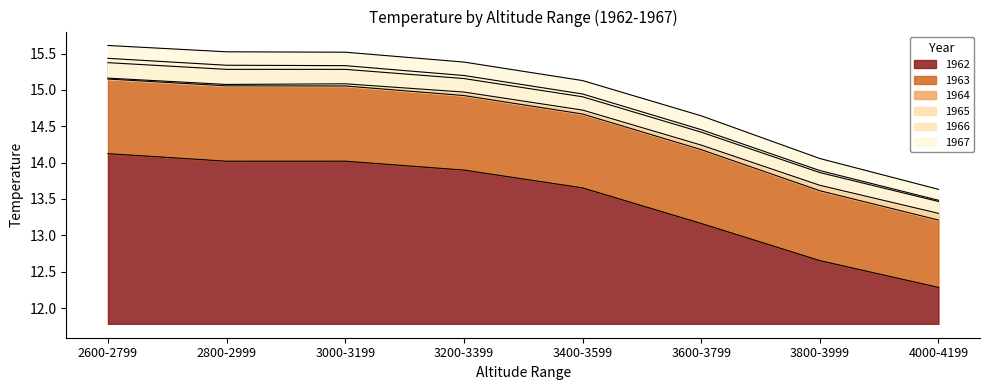

Is it true that 1966 equals 15.2 at 2600-2799?

True